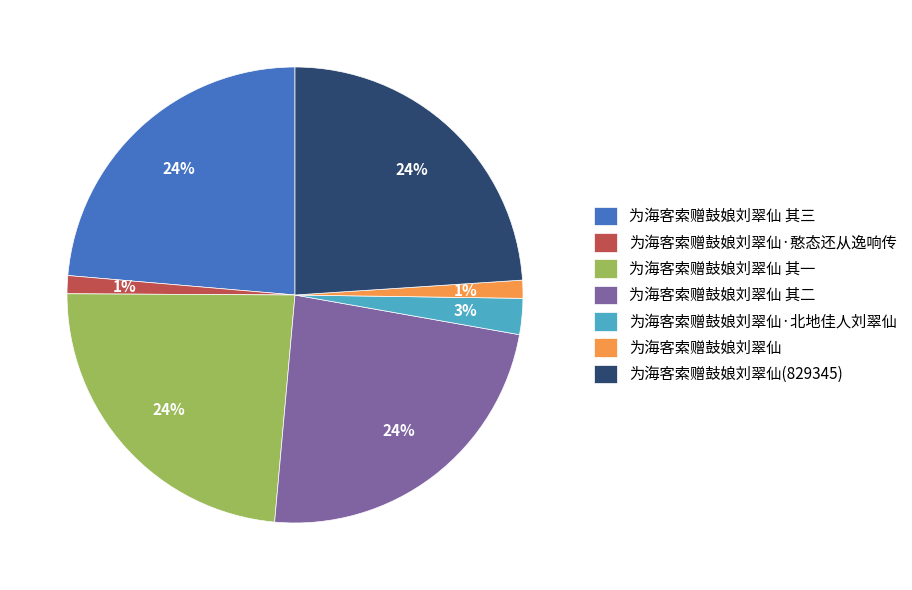

To the nearest percent, what portion does 为海客索赠鼓娘刘翠仙 represent?

1%